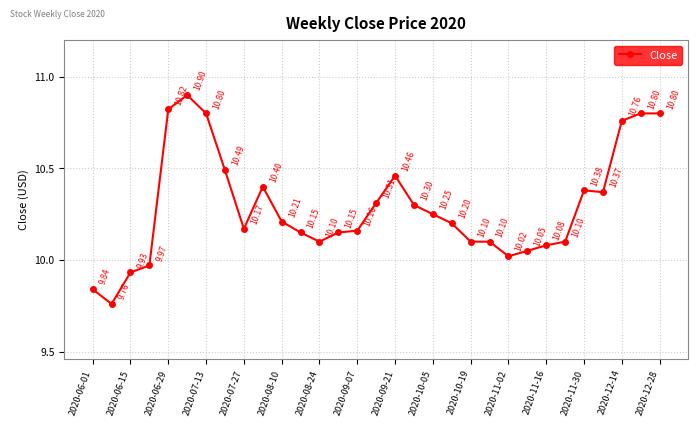

What is the average value?

10.3